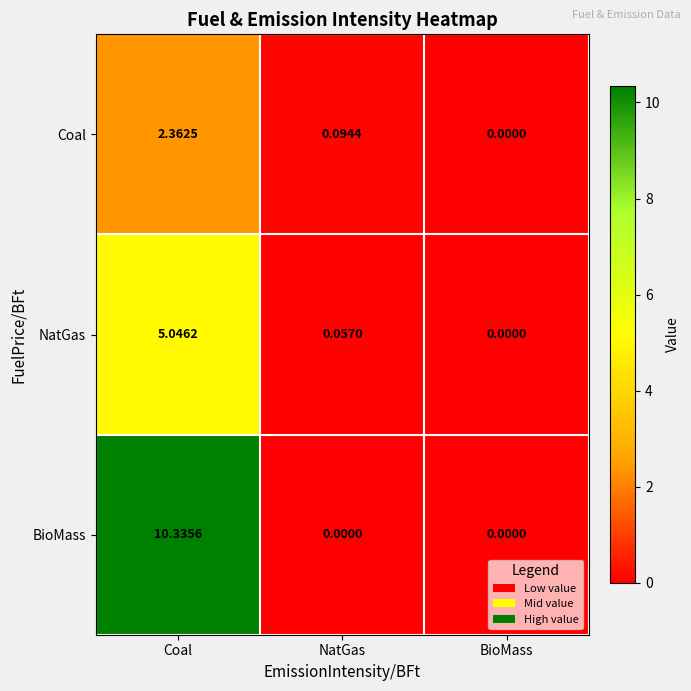

Which series has the largest range (max minus min)?

BioMass